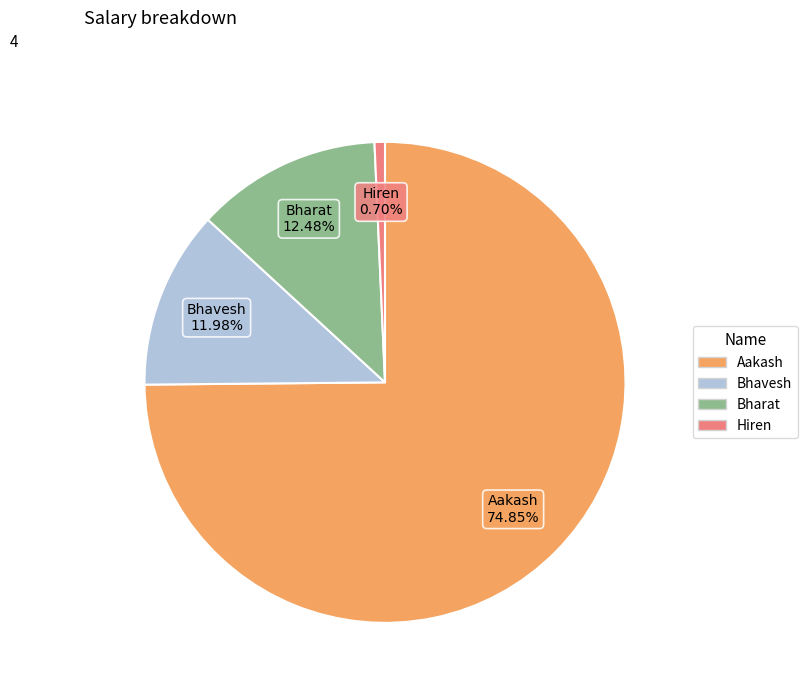

What is the smallest slice in the pie chart?

Hiren